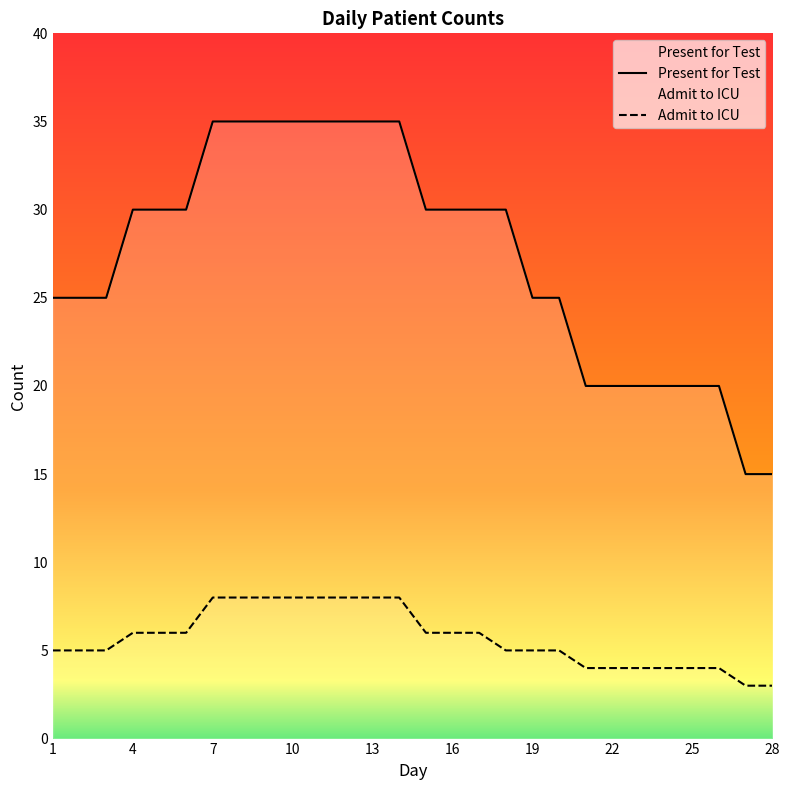

Reading left to right, extract all data points from this chart.

Present for Test: 25	25	25	30	30	30	35	35	35	35	35	35	35	35	30	30	30	30	25	25	20	20	20	20	20	20	15	15
Admit to ICU: 5	5	5	6	6	6	8	8	8	8	8	8	8	8	6	6	6	5	5	5	4	4	4	4	4	4	3	3